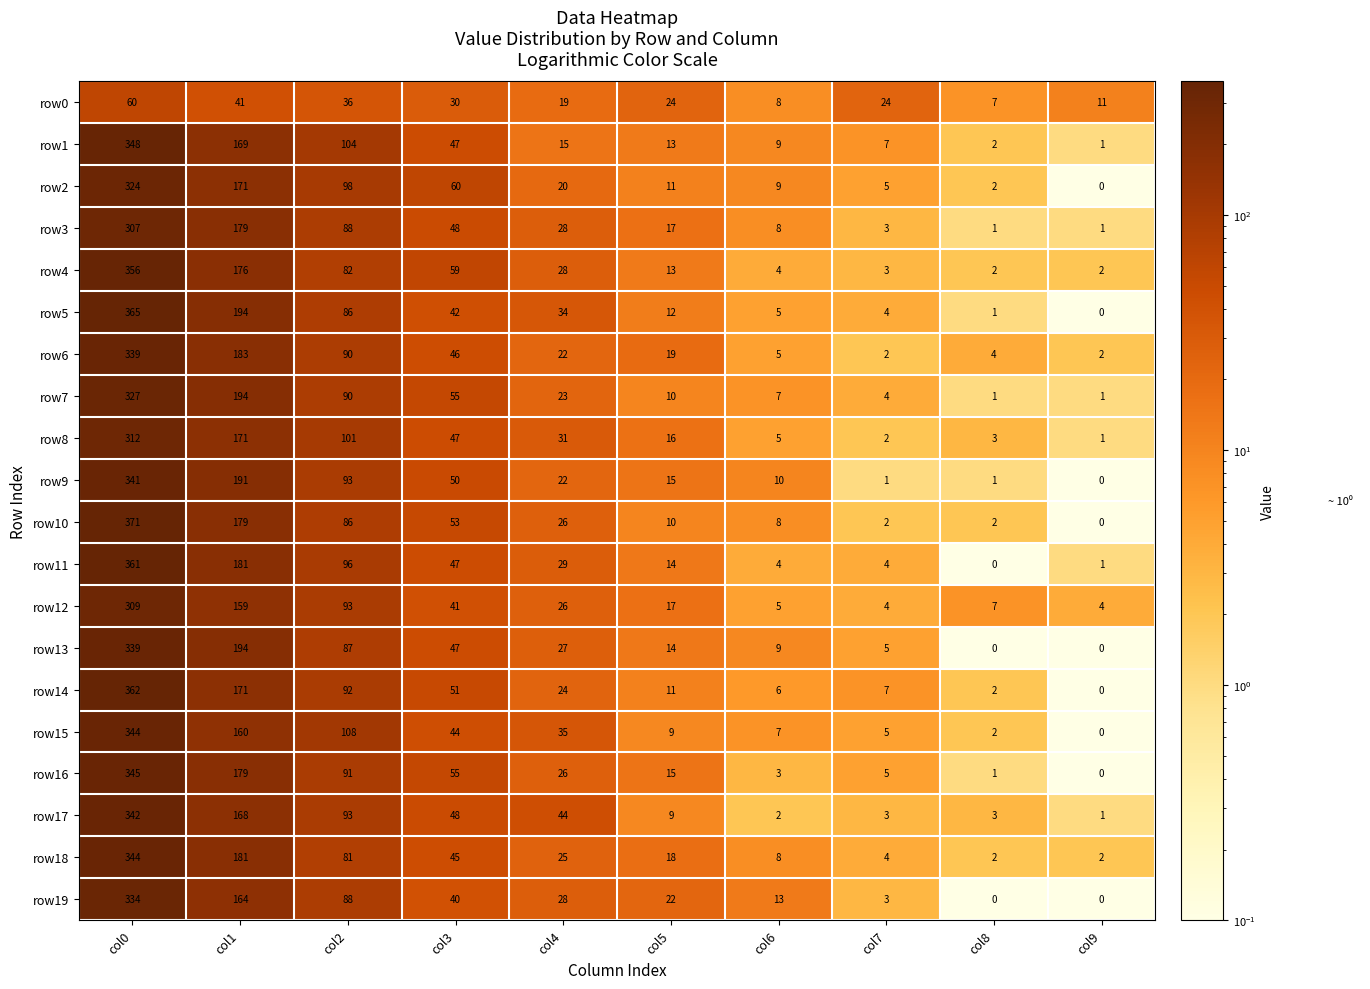

At which category does the chart reach its peak across all series?

col0